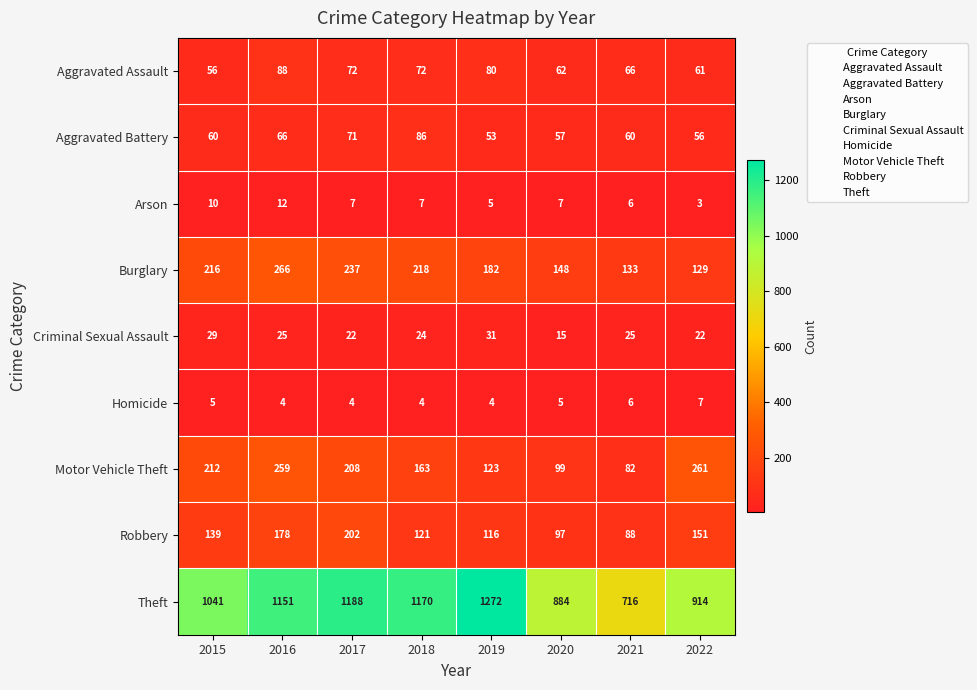

Which series has the widest spread of values?

Theft